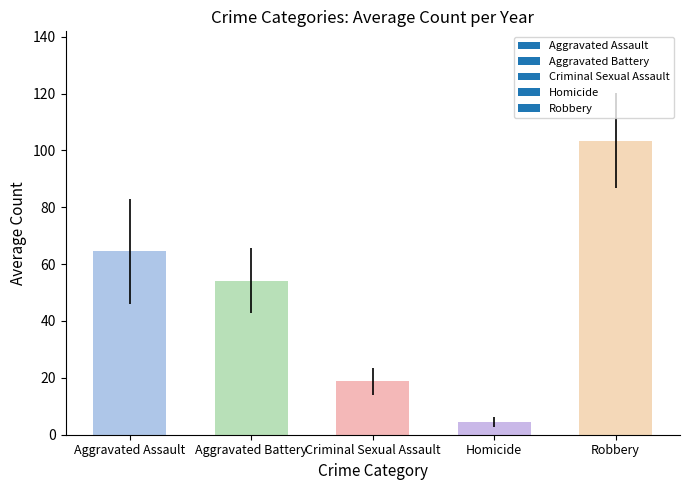

Reading left to right, extract all data points from this chart.

64.4	54.2	18.8	4.4	103.3